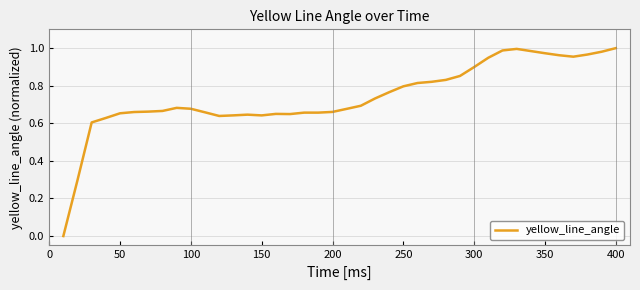

Does the chart display data point markers on the line(s)?

No